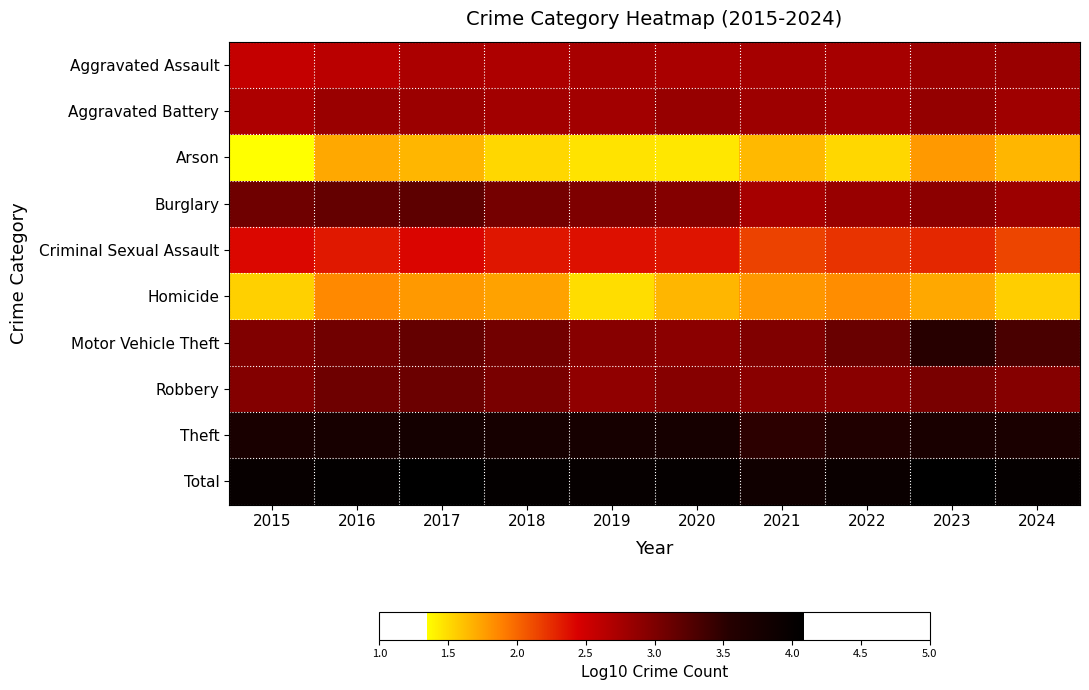

At which category is the sum across all series the highest?

2023